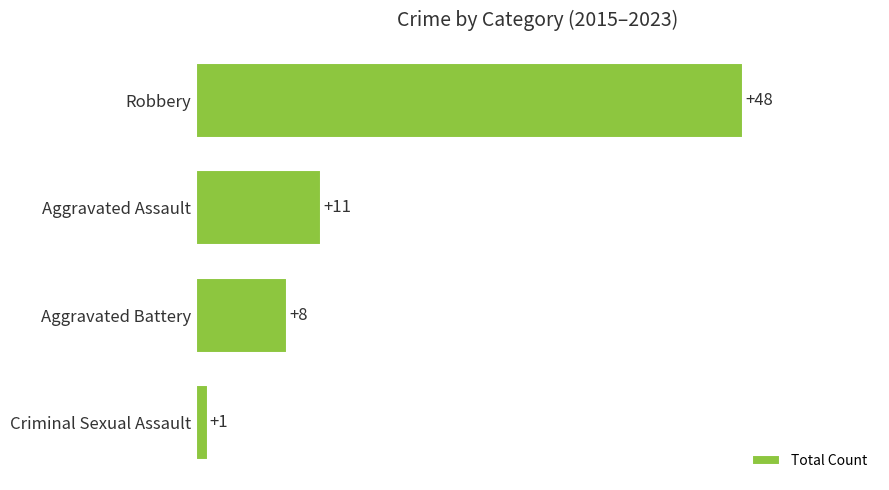

What is the maximum value shown in the chart?

48